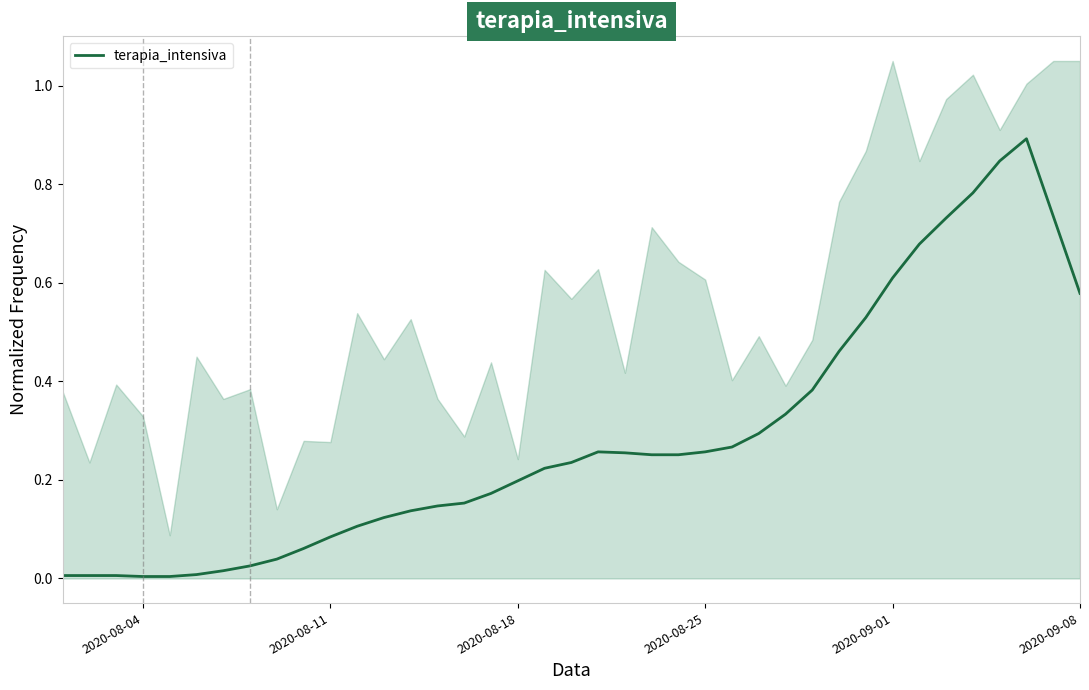

Is it true that terapia_intensiva equals 0.5 at 2020-08-25?

False